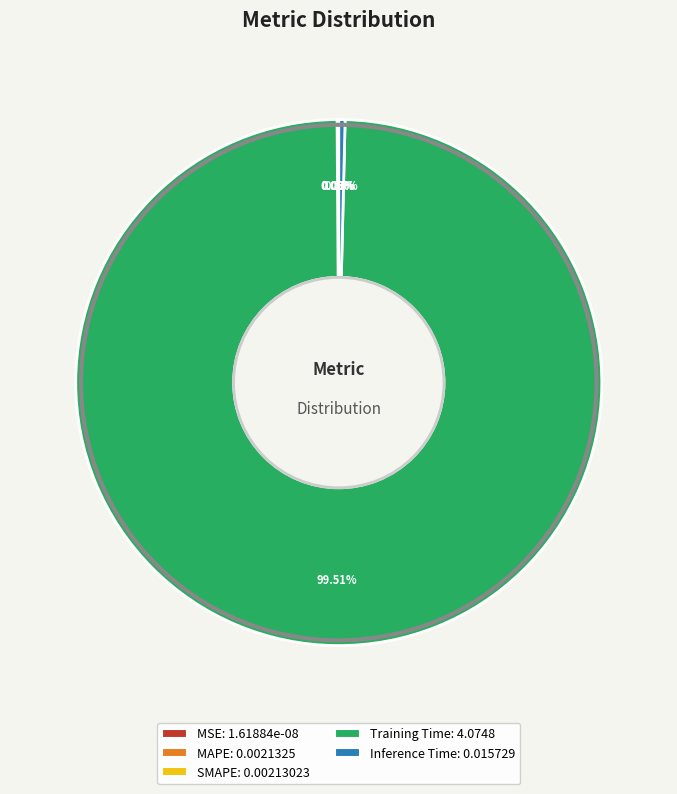

Is there a majority slice in this chart?

Yes